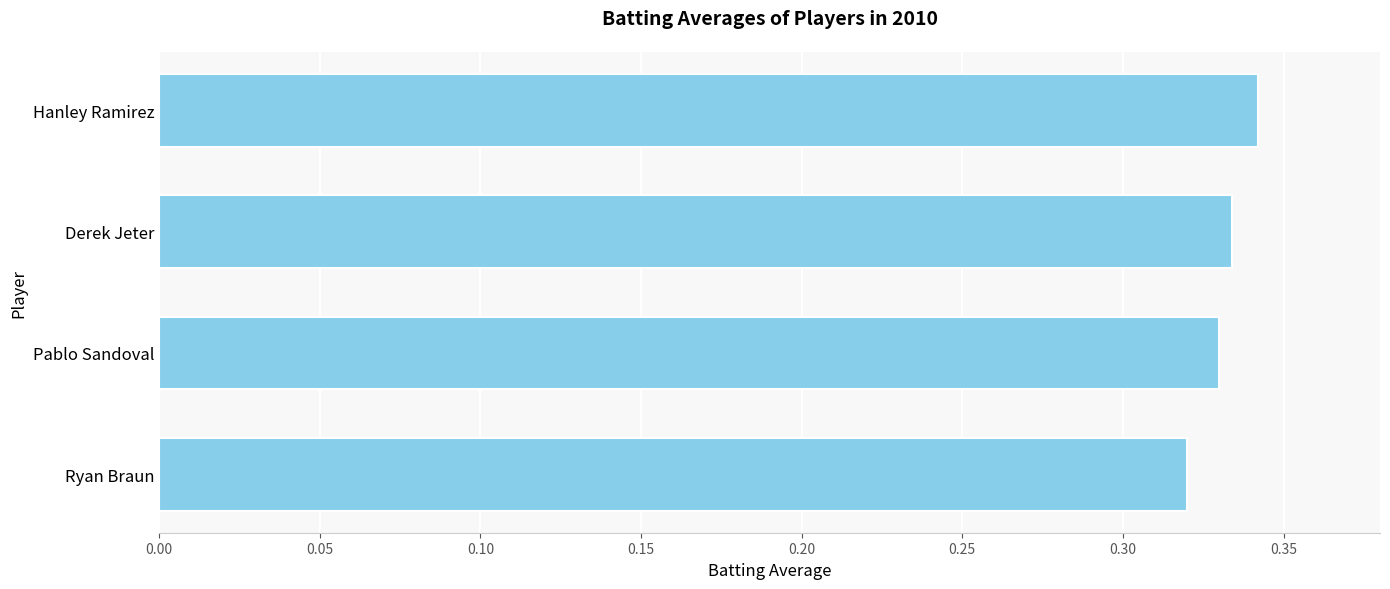

The value at Pablo Sandoval is 0.5. True or false?

False